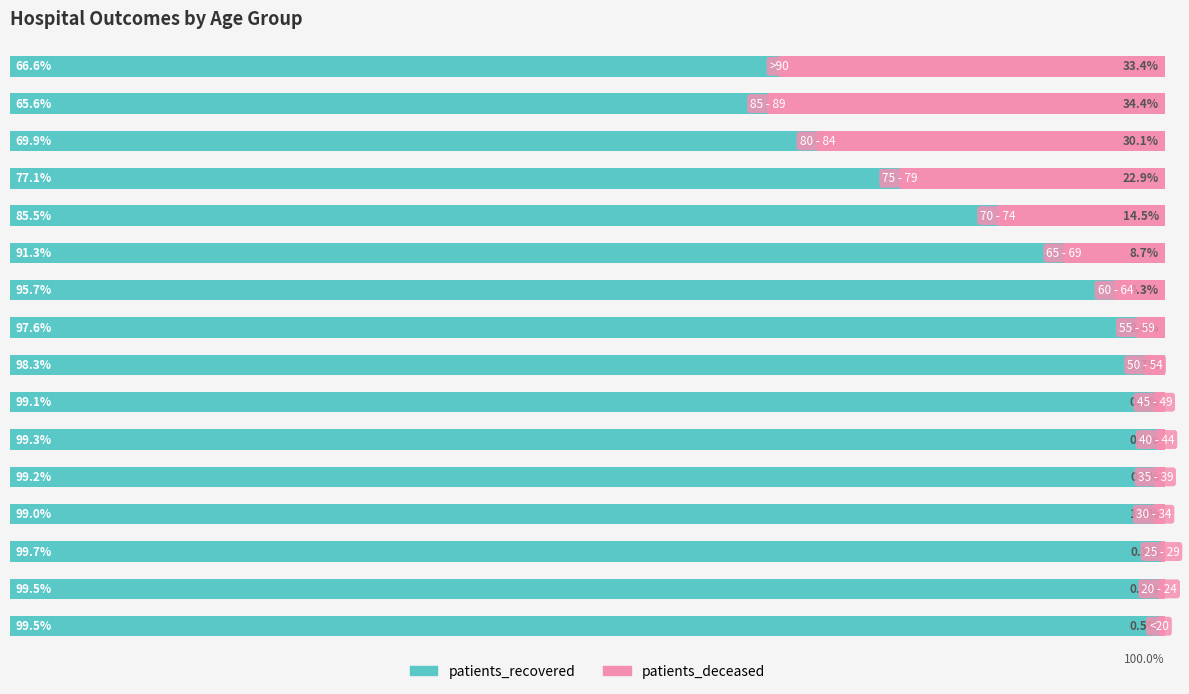

Rank the series by their maximum value, from lowest to highest.

patients_deceased, patients_recovered